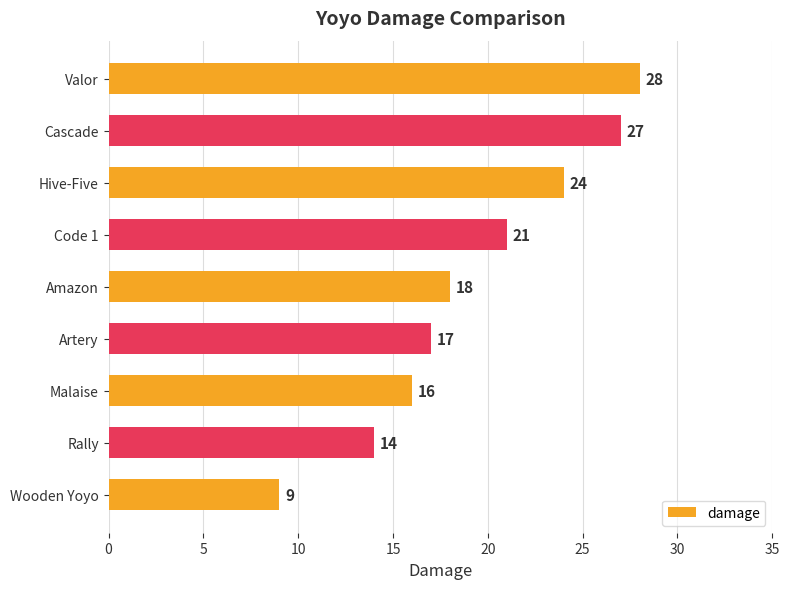

The value at Malaise is 5. True or false?

False